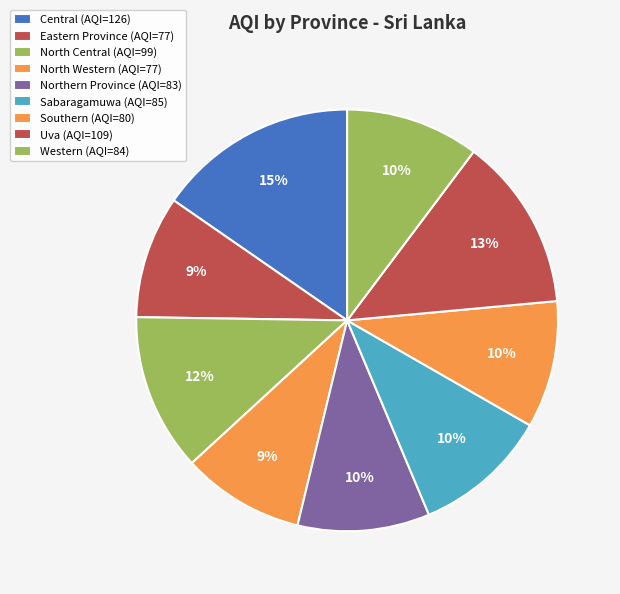

Which has a higher value, North Central or Northern Province?

North Central